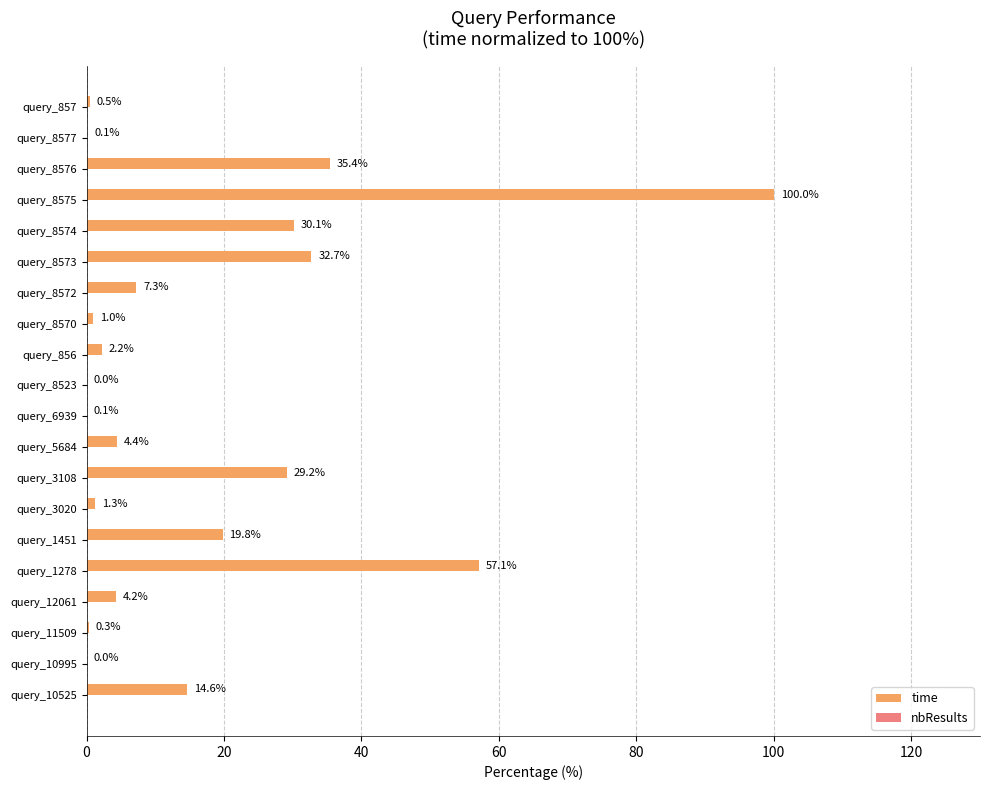

At which label is the value closest to 50?

query_1278